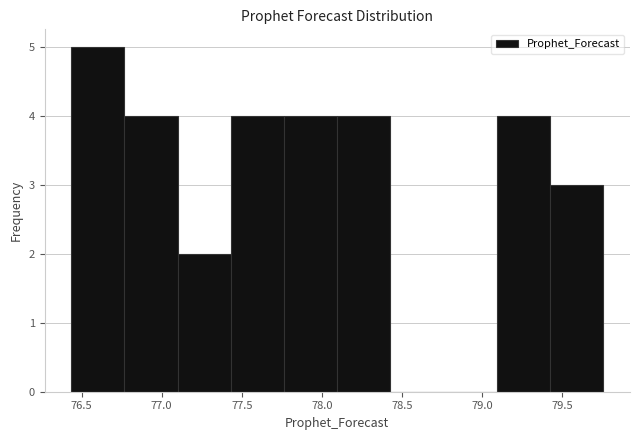

Over which range of the x-axis is the bar tallest?

76.45 to 76.75